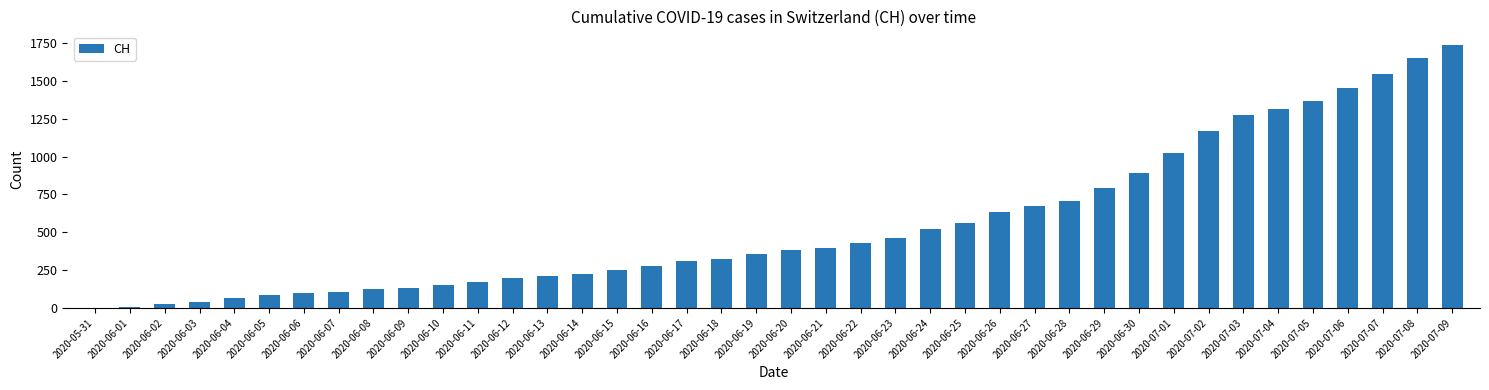

True or false: the data shows 211 at 2020-06-13.

True